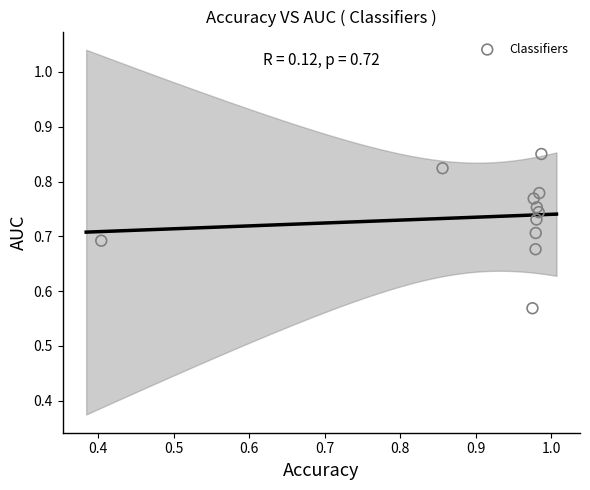

What is the range of Y values (max minus min)?

0.3